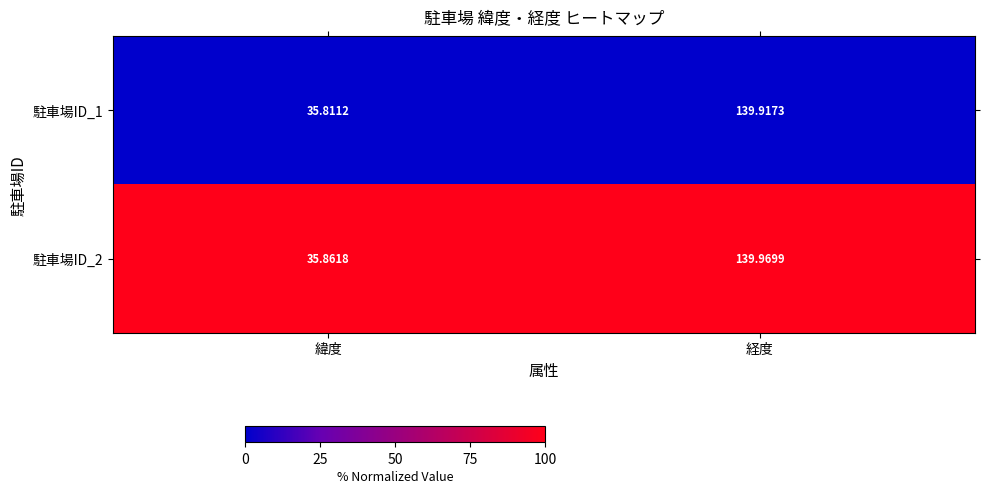

Which series has the largest total across all categories?

駐車場ID_2